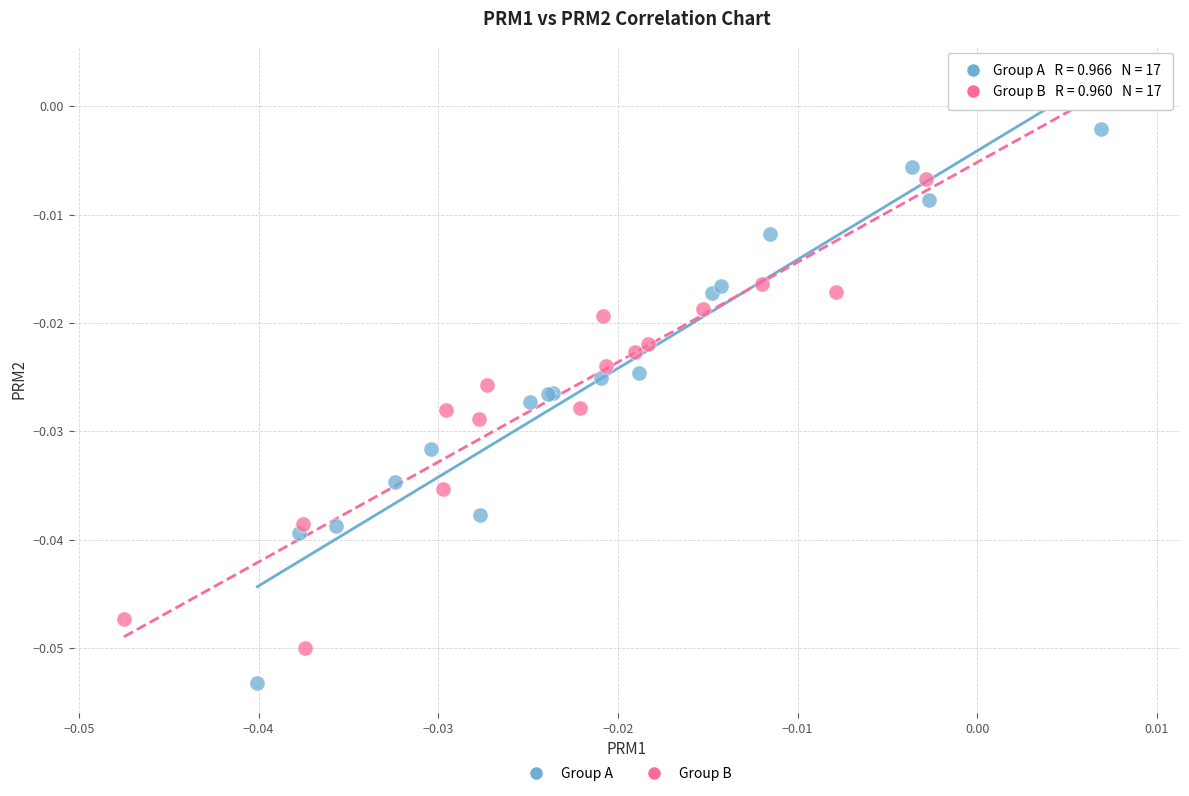

Which series reaches the minimum Y coordinate?

Group A